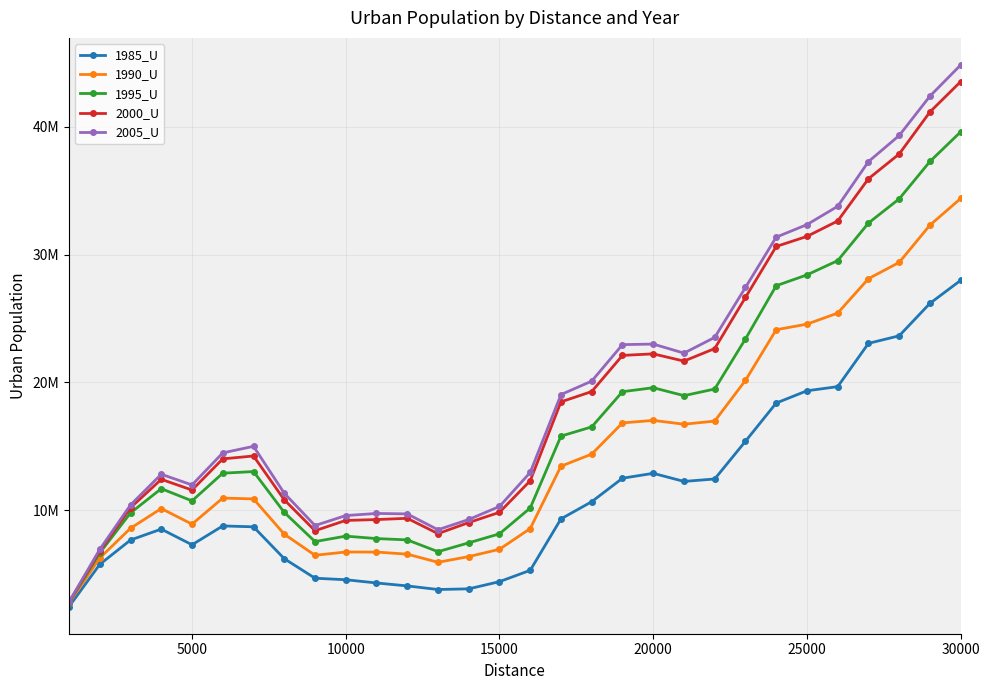

Reading left to right, extract all data points from this chart.

1985_U: 2441304	5749865	7655967	8511045	7283821	8759784	8689450	6196631	4667206	4547186	4294692	4063717	3781750	3834538	4398031	5285329	9311740	10656423	12494525	12877984	12244099	12434712	15387017	18379811	19340357	19663862	23051442	23643995	26183288	27987381
1990_U: 2716213	6246582	8578720	10121112	8899554	10940589	10875254	8114834	6462234	6718567	6714442	6549851	5914240	6359392	6931291	8554069	13437146	14381699	16823602	17021491	16722391	16966082	20155053	24118651	24556663	25421294	28115946	29388105	32307457	34392901
1995_U: 2758963	6643460	9780481	11676005	10721925	12887736	13015974	9818565	7533694	7960747	7769940	7667469	6744317	7436561	8141857	10164617	15791290	16513012	19268555	19579988	18958514	19477204	23398237	27564706	28412491	29528297	32469496	34363465	37290230	39610214
2000_U: 2788408	6789207	10180380	12409299	11569291	14008848	14235404	10806845	8385556	9190102	9257437	9356068	8156612	9023487	9824396	12298900	18473346	19279401	22109080	22229780	21663532	22646260	26646790	30636887	31424974	32632379	35939442	37877255	41166760	43545170
2005_U: 2804144	6924503	10402699	12805962	11968589	14476265	14991463	11320684	8789661	9570920	9736778	9701869	8460224	9264788	10283290	12948329	19041582	20097642	22952047	22996955	22287951	23519106	27428359	31366560	32348974	33779696	37280014	39324702	42405130	44845807